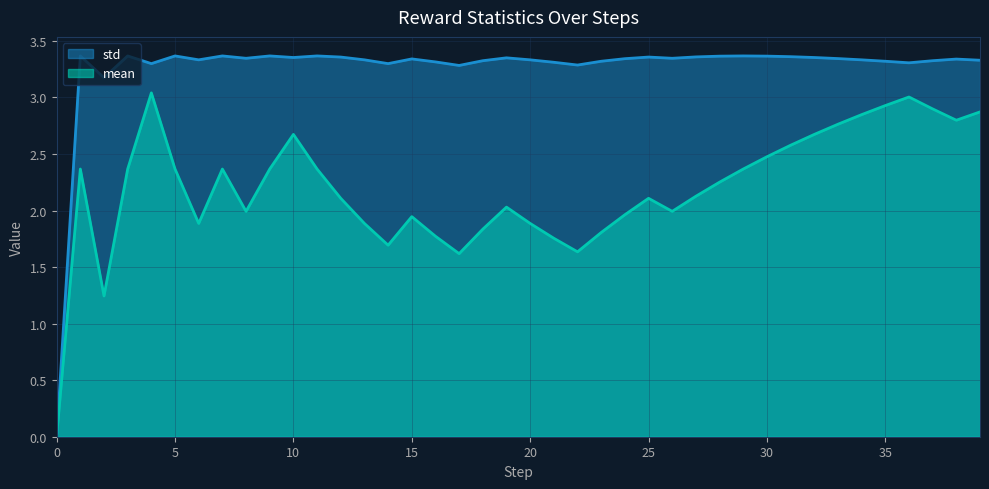

Does the chart display data point markers on the line(s)?

No